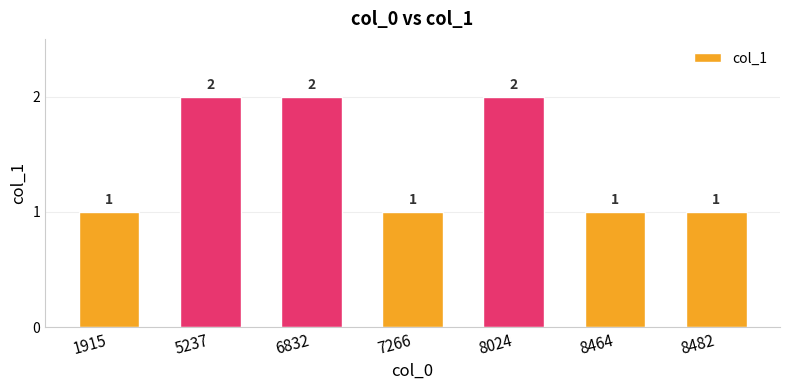

What is the sum of all values?

10